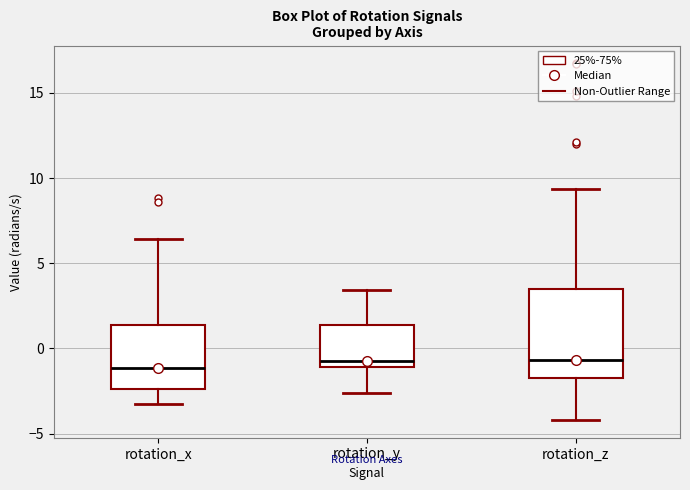

Reading left to right, transcribe this box plot: for each box, give where its median line is, the range the box spans, and where its two whiskers end, as read against the y-axis. The values are not printed on the chart, so give them approximately, as read against the axis.

rotation_x: median -1.0, box -2.5 to 1.5, whiskers -3.5 to 6.5
rotation_y: median -0.5, box -1.0 to 1.5, whiskers -2.5 to 3.5
rotation_z: median -0.5, box -1.5 to 3.5, whiskers -4.0 to 9.5